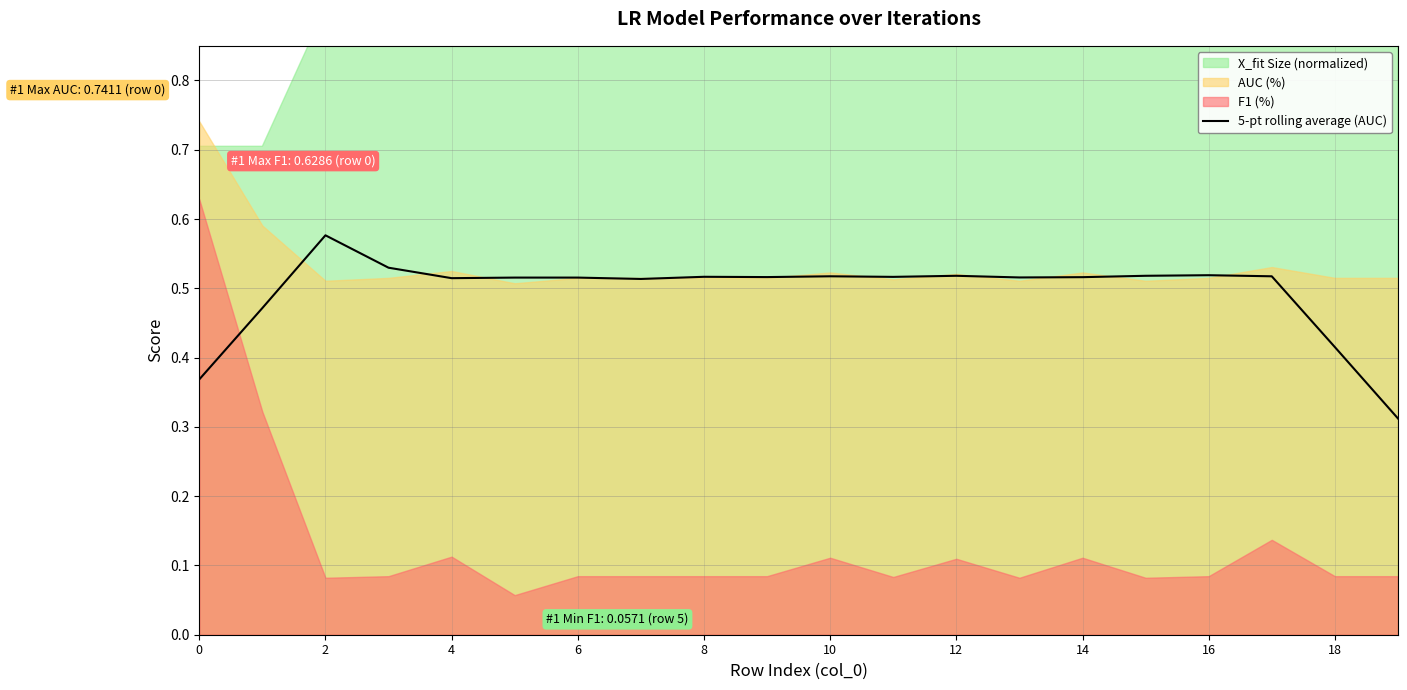

How many lines are shown in the chart?

1